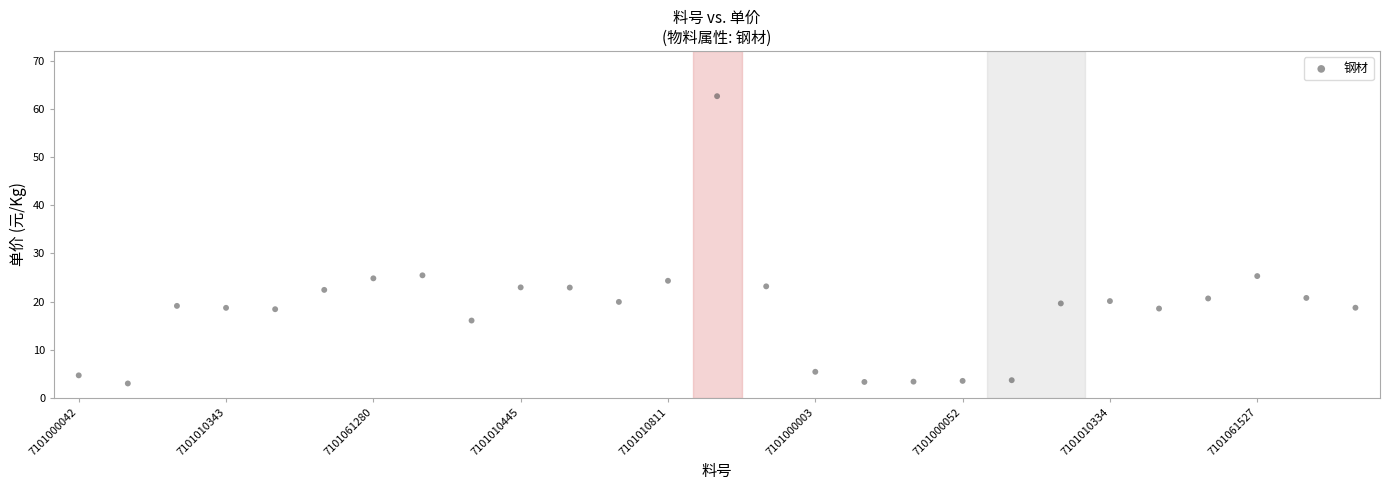

What is the range of Y values (max minus min)?

59.6